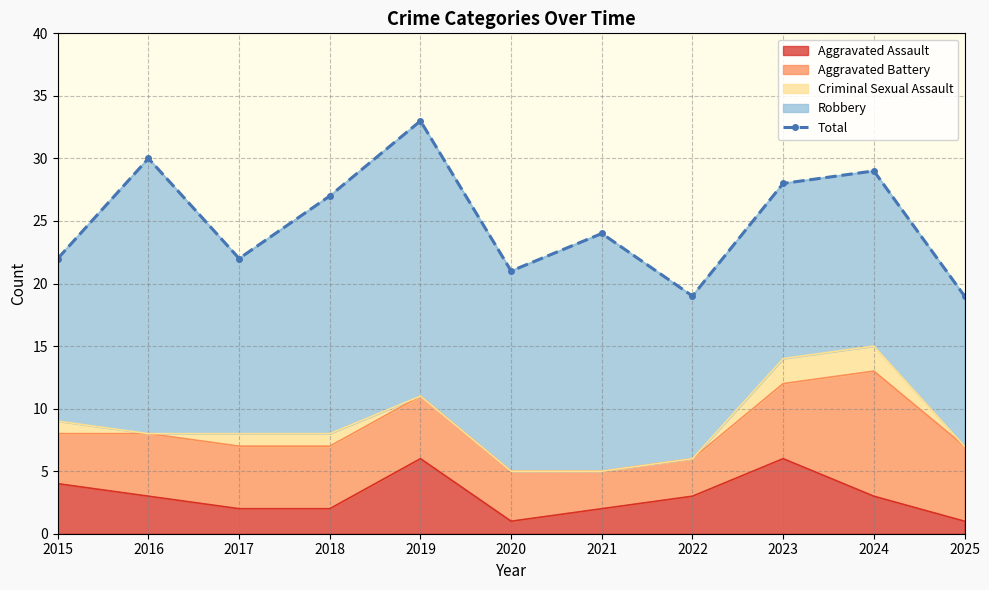

Which has a higher value, 2023 or 2021?

2023